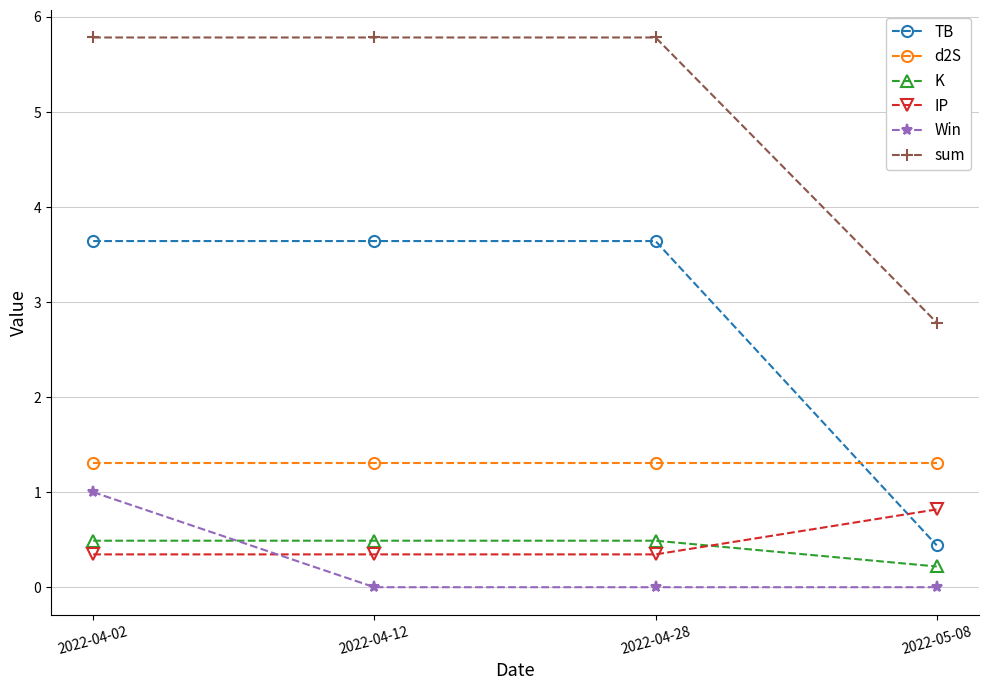

The d2S series shows 0.9 at 2022-05-08. True or false?

False